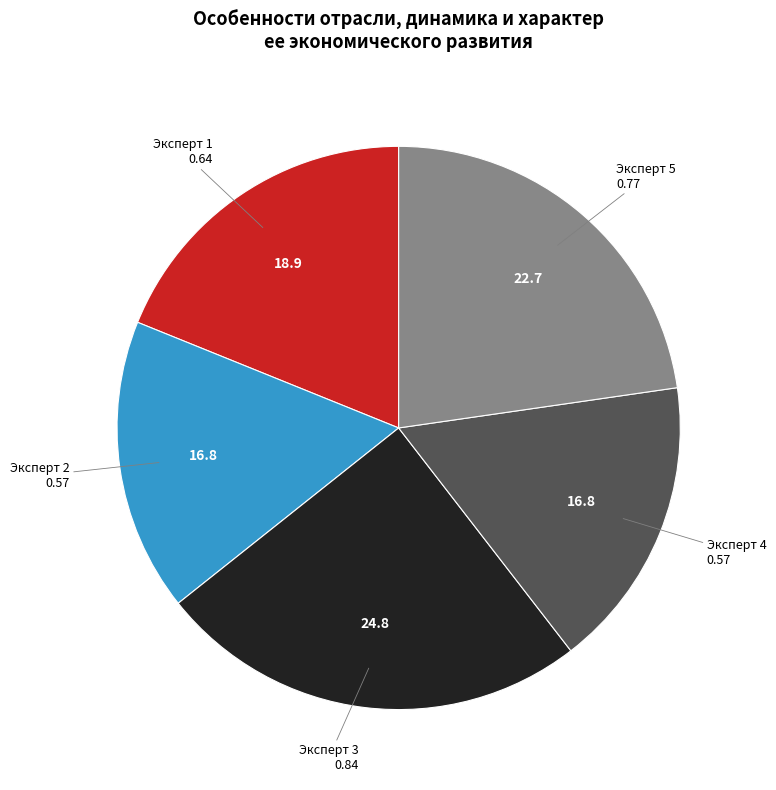

Which has a higher value, Эксперт 5 or Эксперт 4?

Эксперт 5